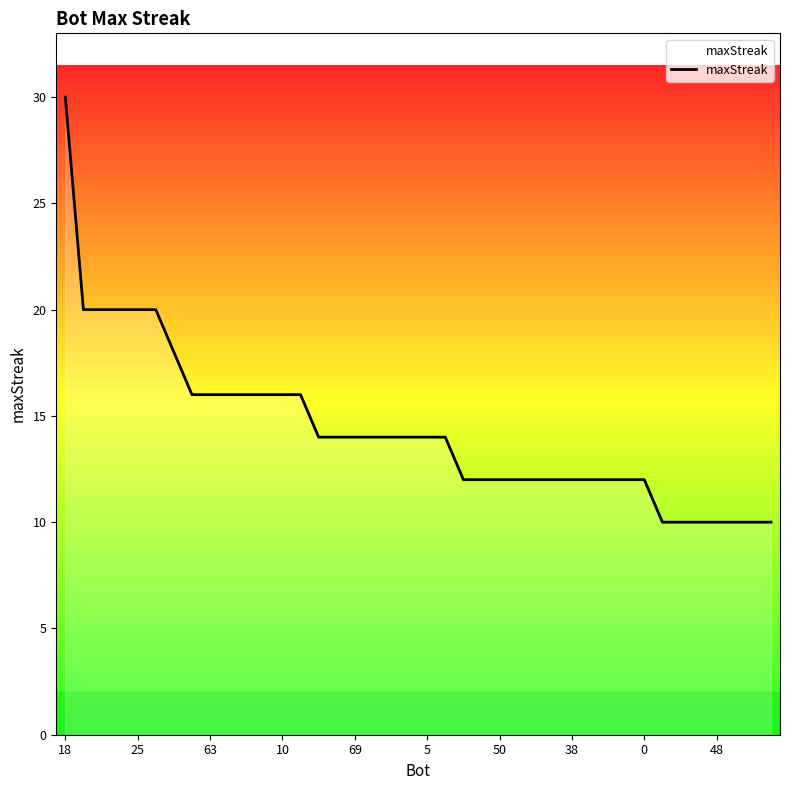

What is the maximum value shown in the chart?

30